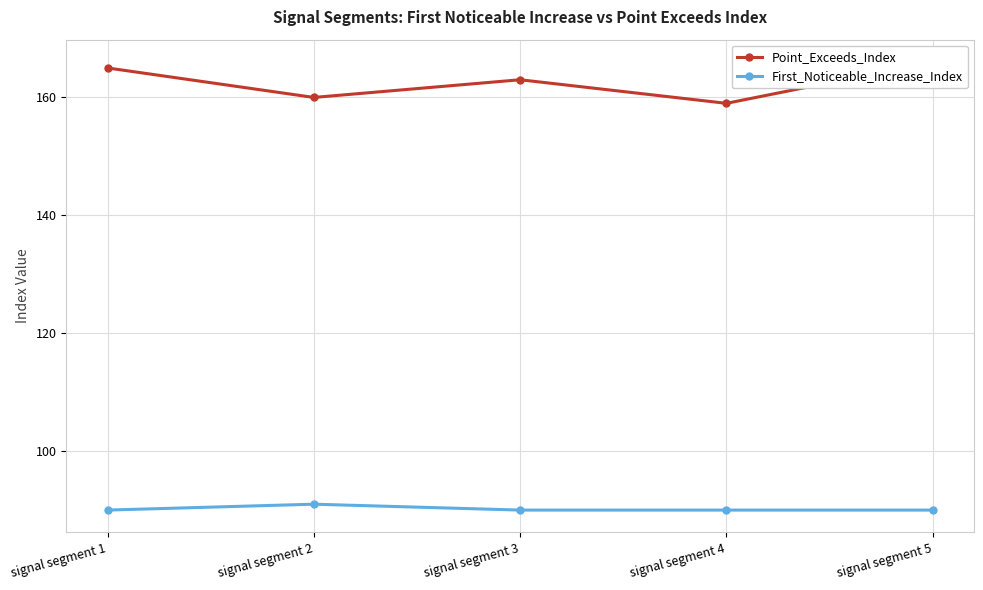

The Point_Exceeds_Index series shows 166 at signal segment 5. True or false?

True